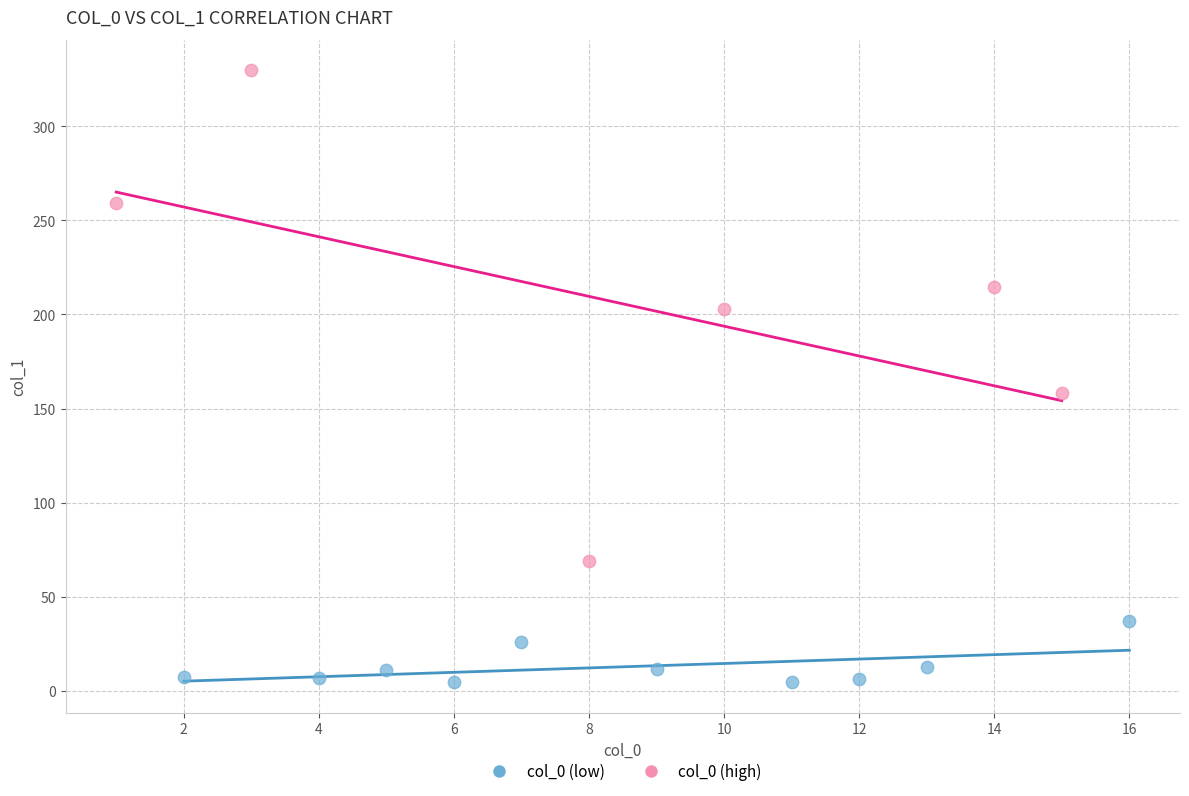

Which series has the largest Y range (max minus min)?

col_0 (high)